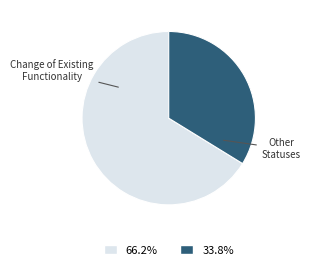

Is there a majority slice in this chart?

Yes